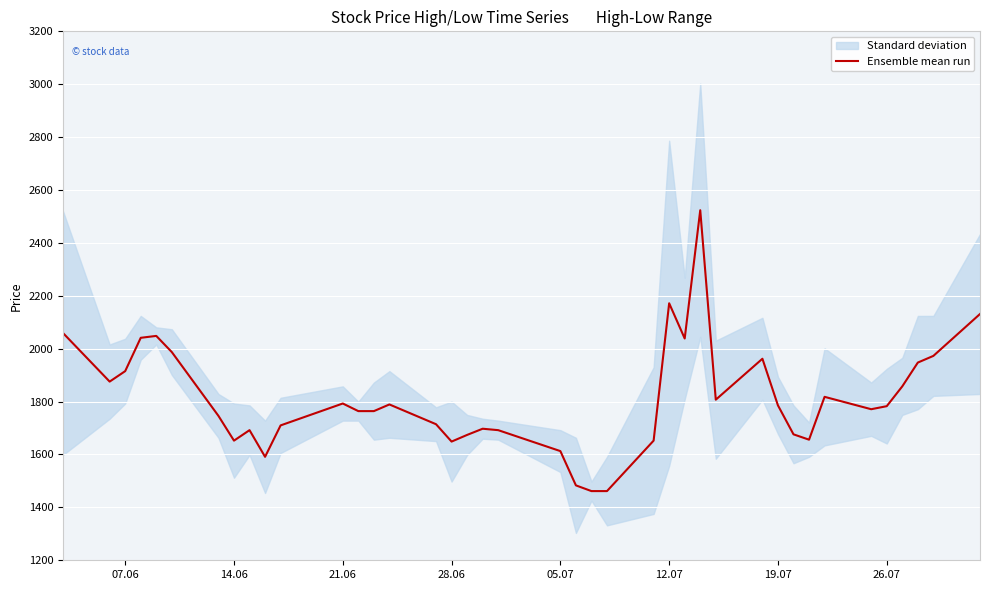

What is the lowest value of the Ensemble mean run series?

1461.6